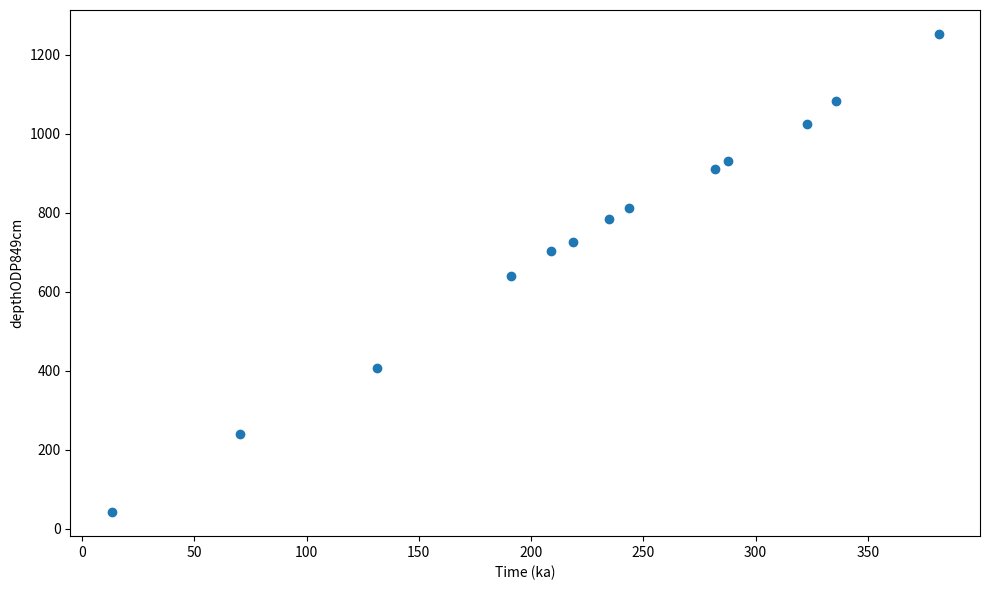

What is the range of X values (max minus min)?

368.4